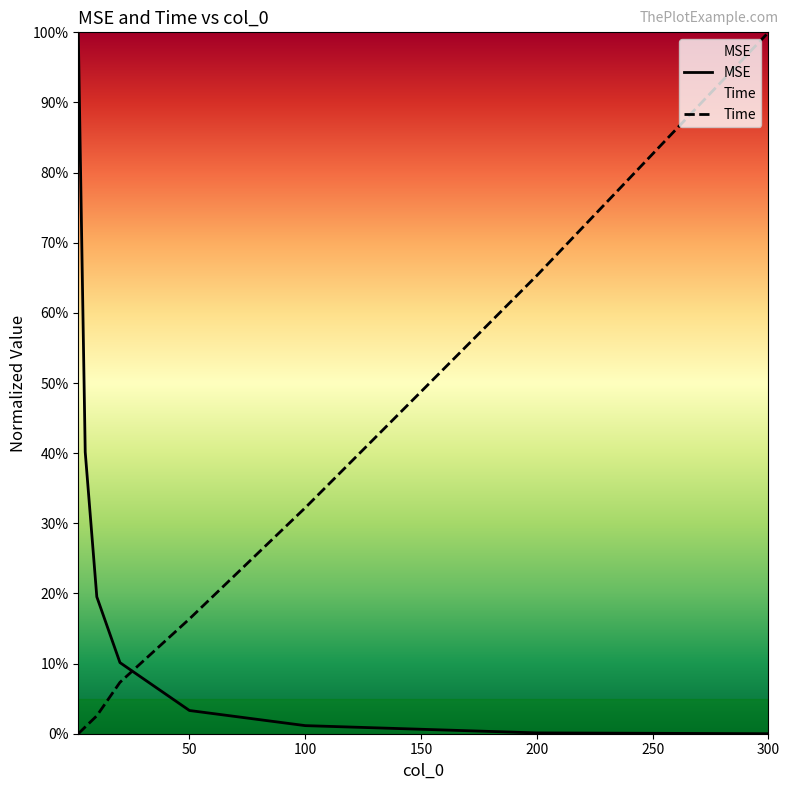

Rank the categories by MSE value from lowest to highest.

300, 200, 100, 50, 20, 10, 5, 2